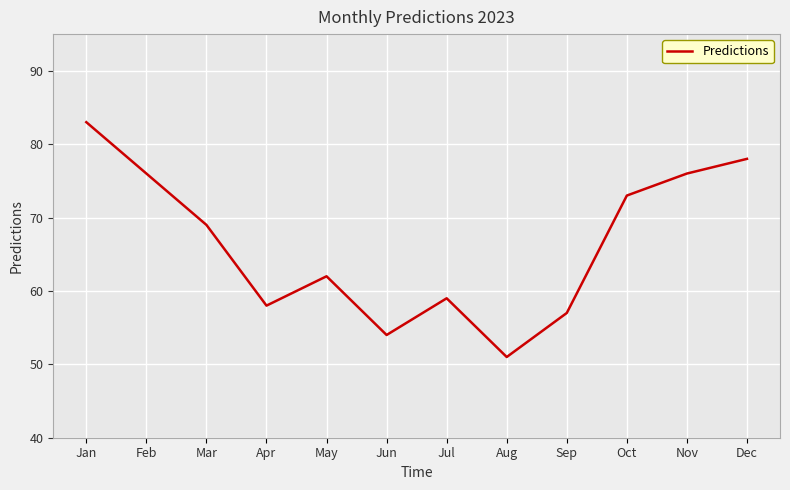

Does the chart have visible grid lines?

Yes